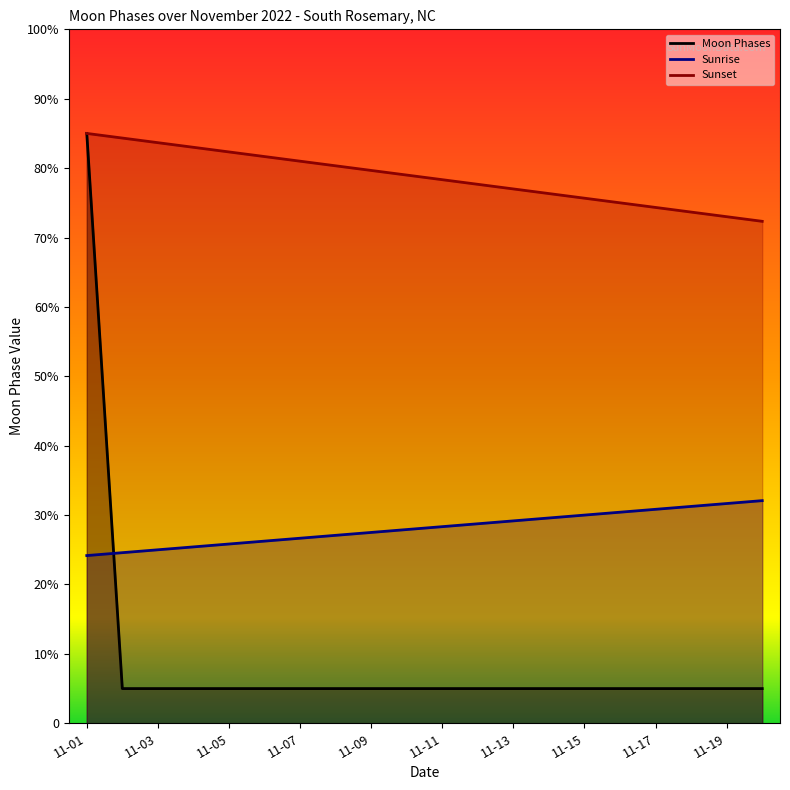

Approximately how many times larger is the value at 11-01 compared to 11-09?

17.0